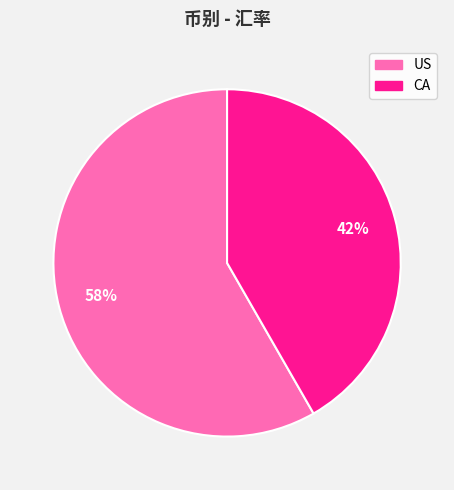

To the nearest percent, what portion does US represent?

58%